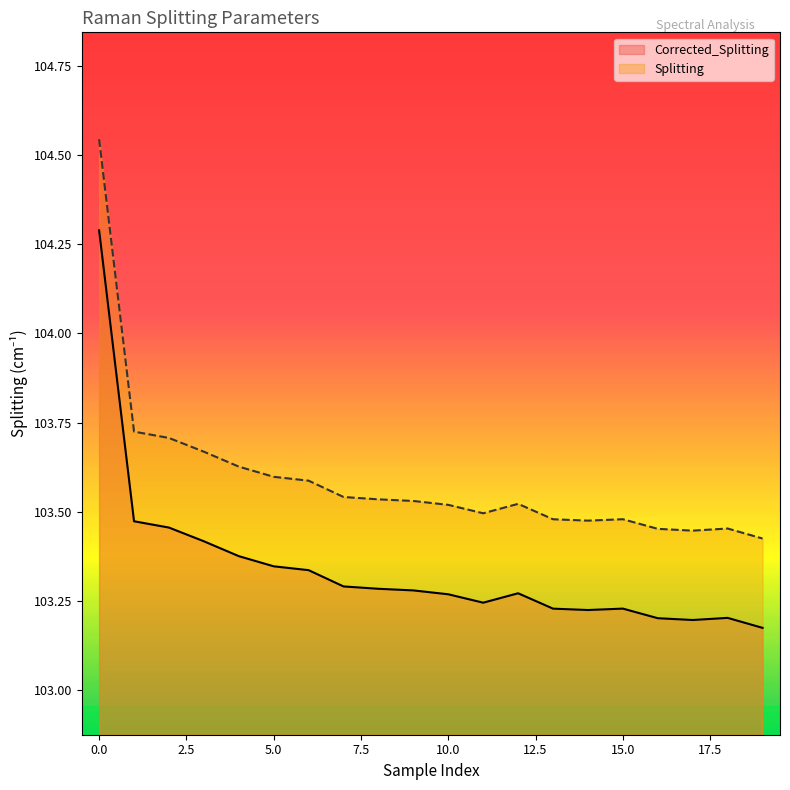

Which category has the lowest value in the Splitting series?

19